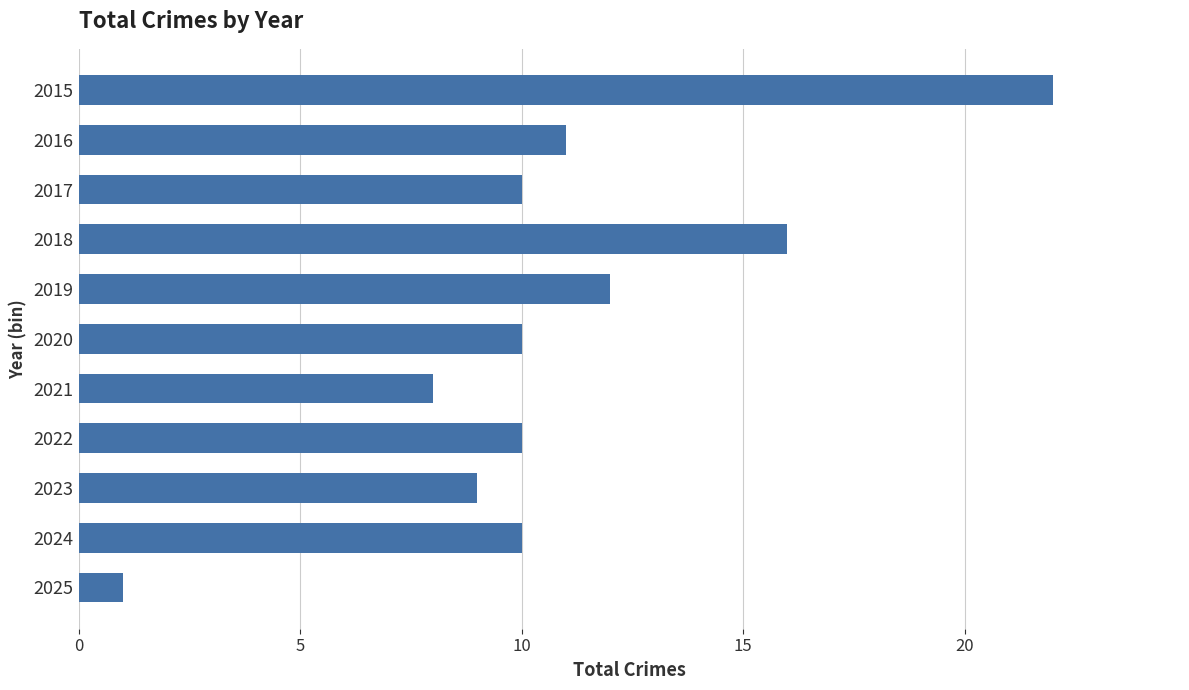

Reading top to bottom, transcribe all the data shown in this chart.

22	11	10	16	12	10	8	10	9	10	1